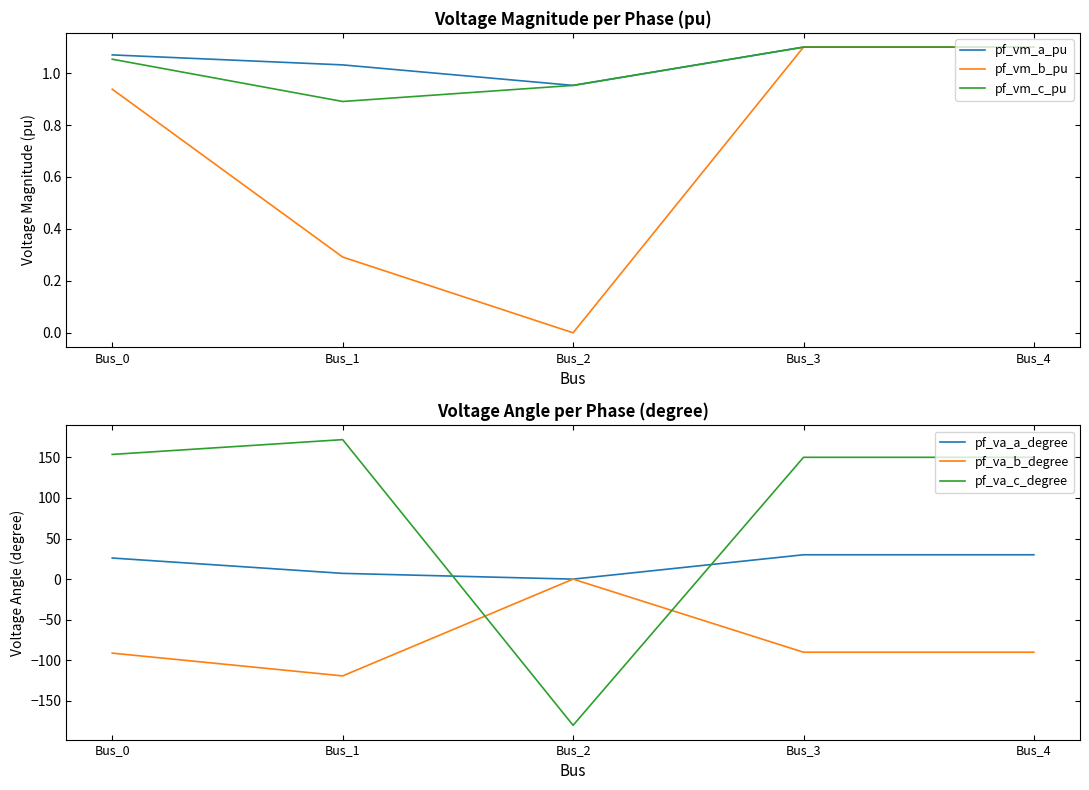

At which category does the chart reach its peak across all series?

Bus_1